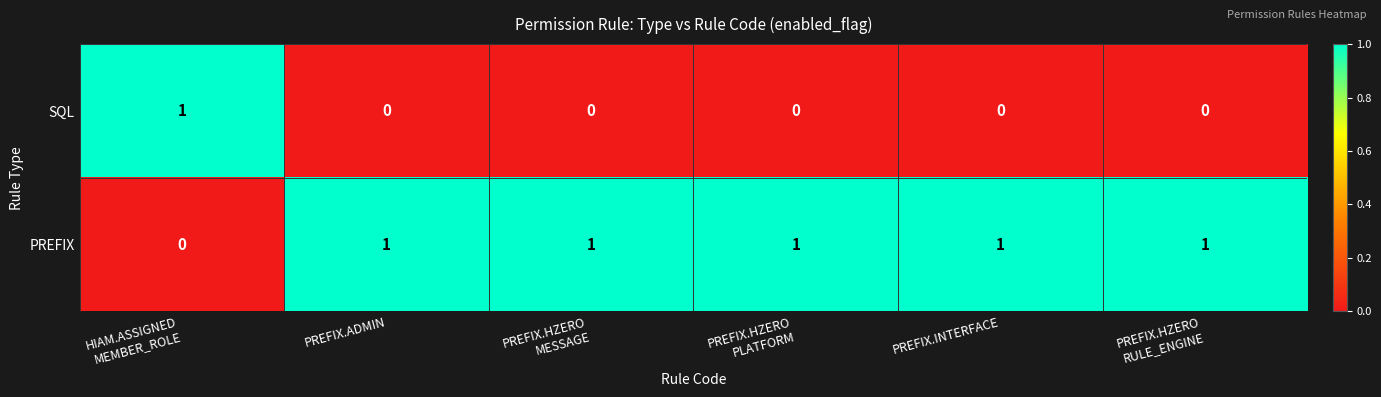

How many PREFIX values are between 1 and 2?

5